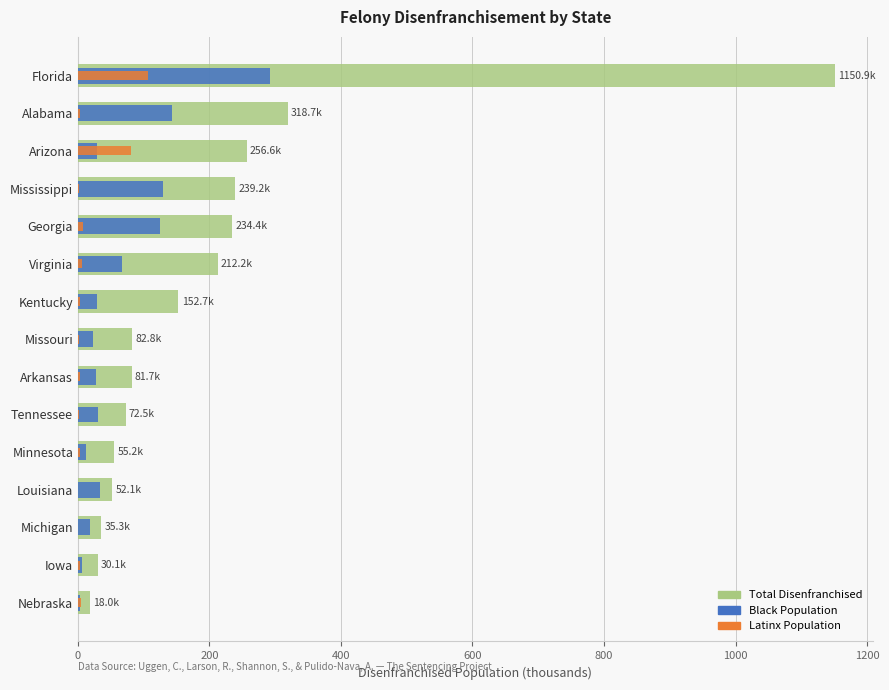

How many series are shown in this chart?

3